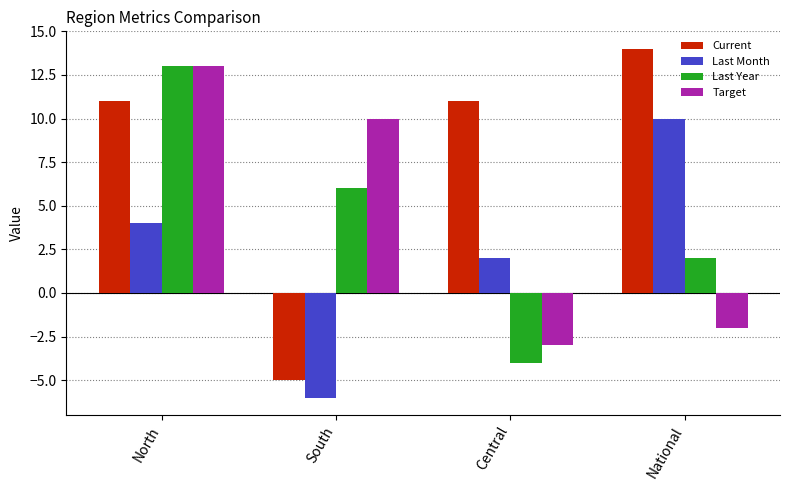

Reading right to left, list all the values displayed in this chart.

Current: 14	11	-5	11
Last Month: 10	2	-6	4
Last Year: 2	-4	6	13
Target: -2	-3	10	13